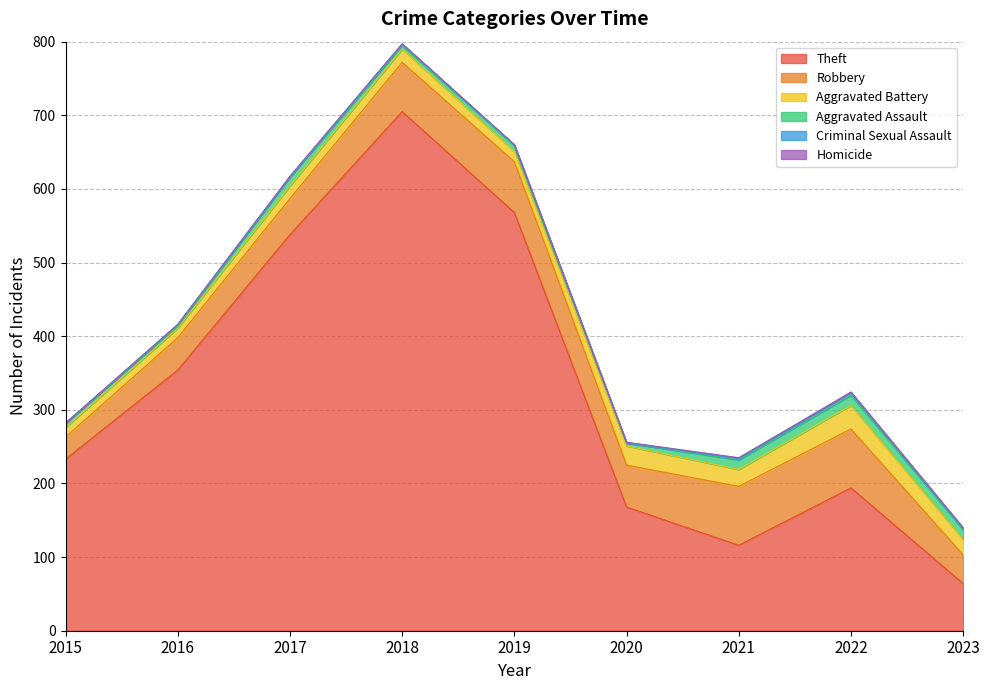

The Aggravated Assault series shows 4 at 2020. True or false?

True